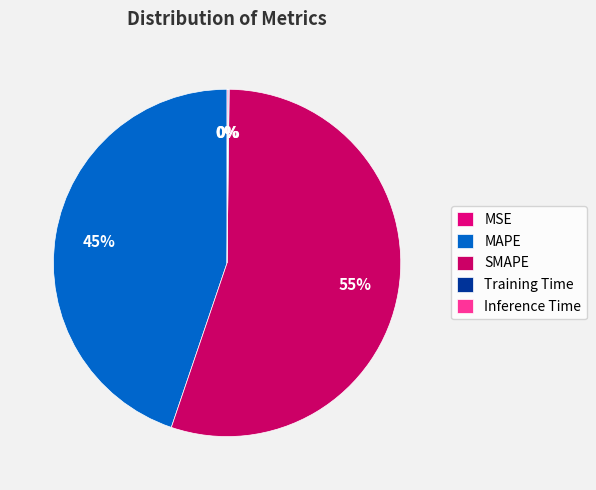

How much of the chart is everything except Inference Time?

99.9%